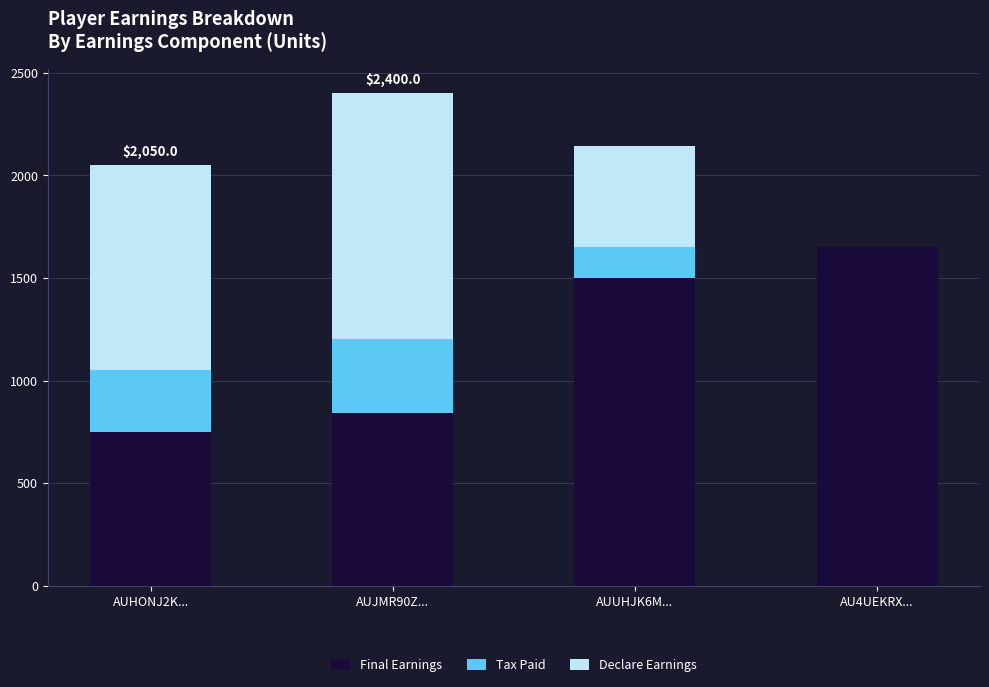

What is the sum of all Final Earnings values?

4741.2